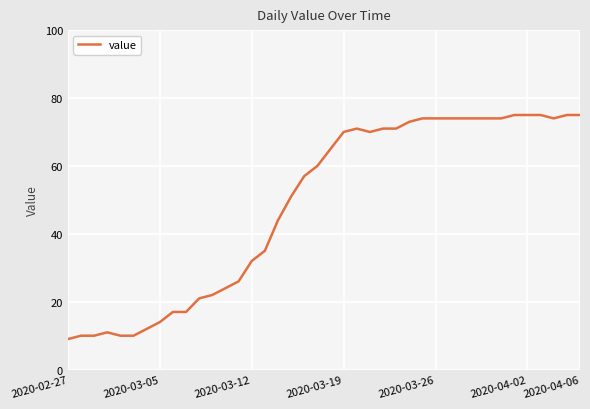

What is the maximum value shown in the chart?

75